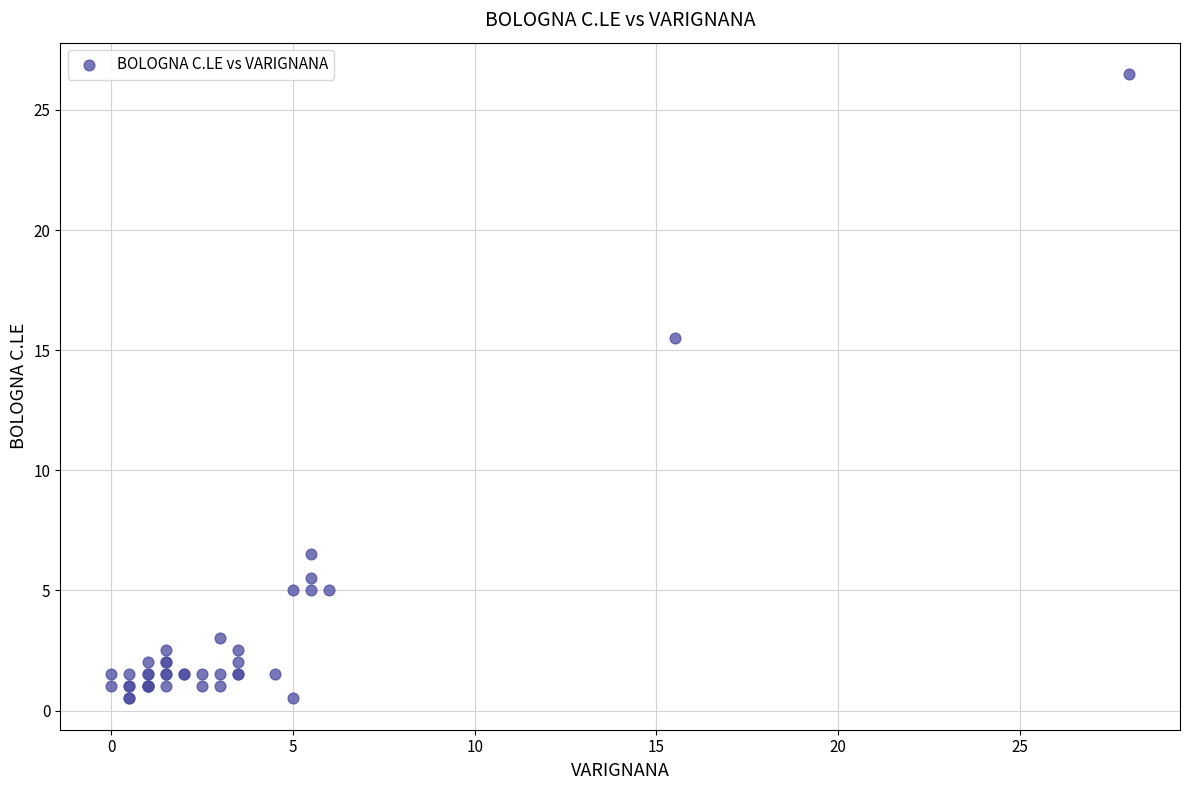

What Y value in the scatter plot is closest to 13?

15.5